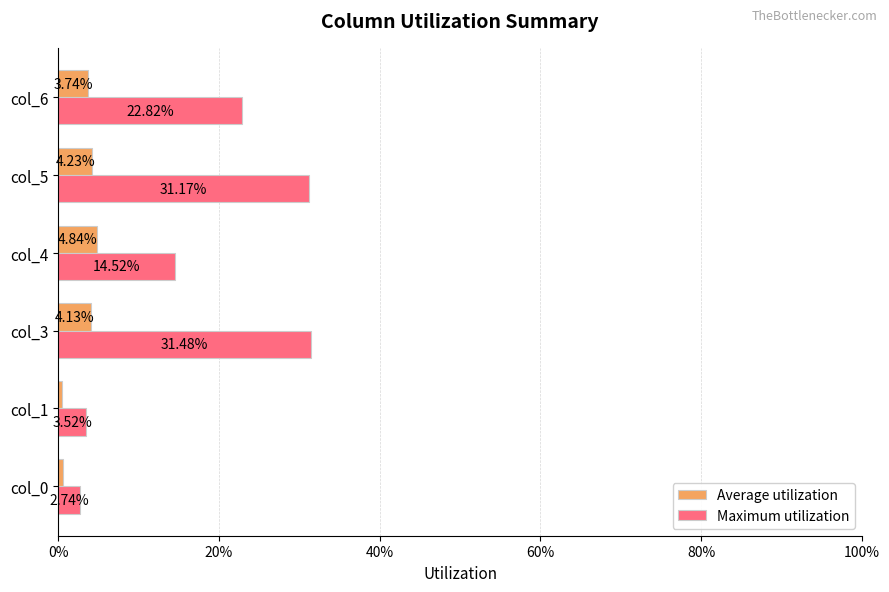

What position from the right is 40%?

4